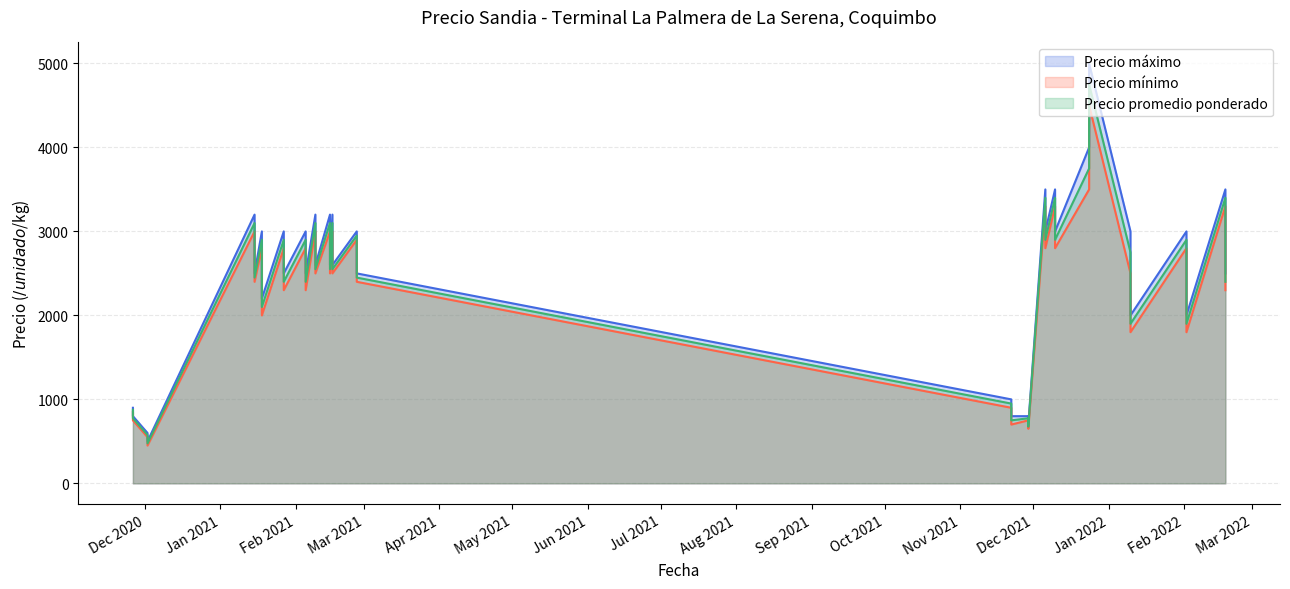

True or false: Precio máximo and Precio promedio ponderado cross at least once.

False